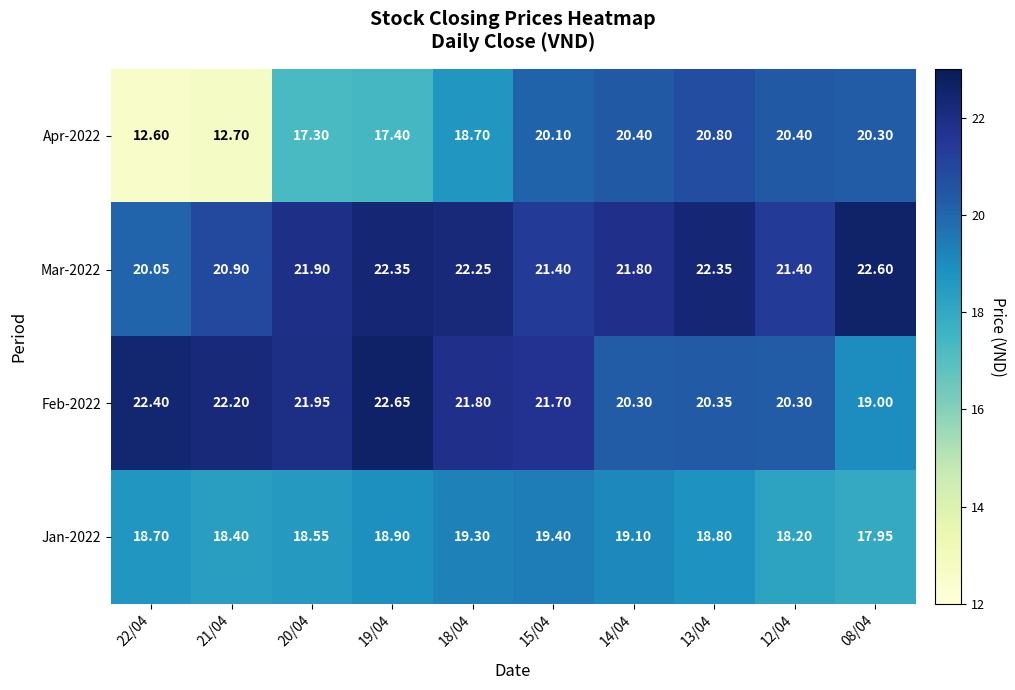

Is the value of Mar-2022 at 12/04 greater than the value of Feb-2022 at 22/04?

No